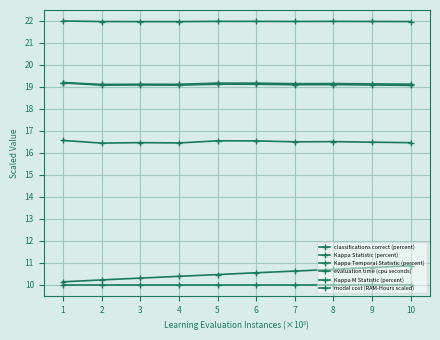

At which category is the sum across all series the highest?

10